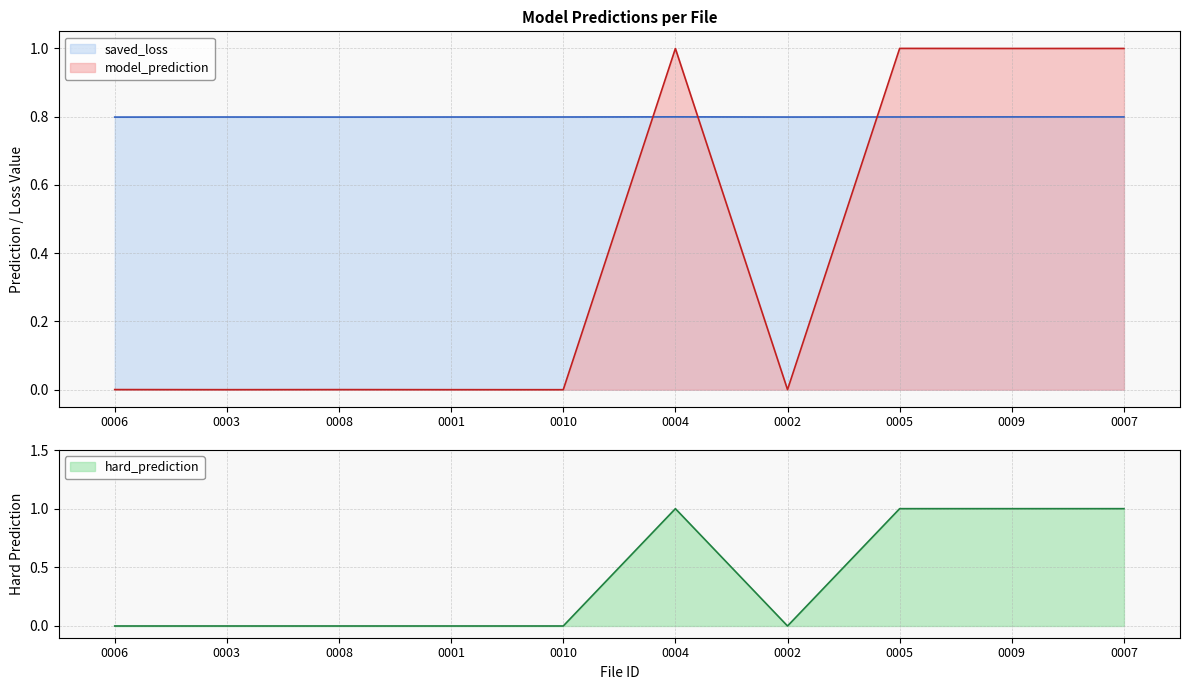

Which has a higher value, 0005 or 0004?

0005